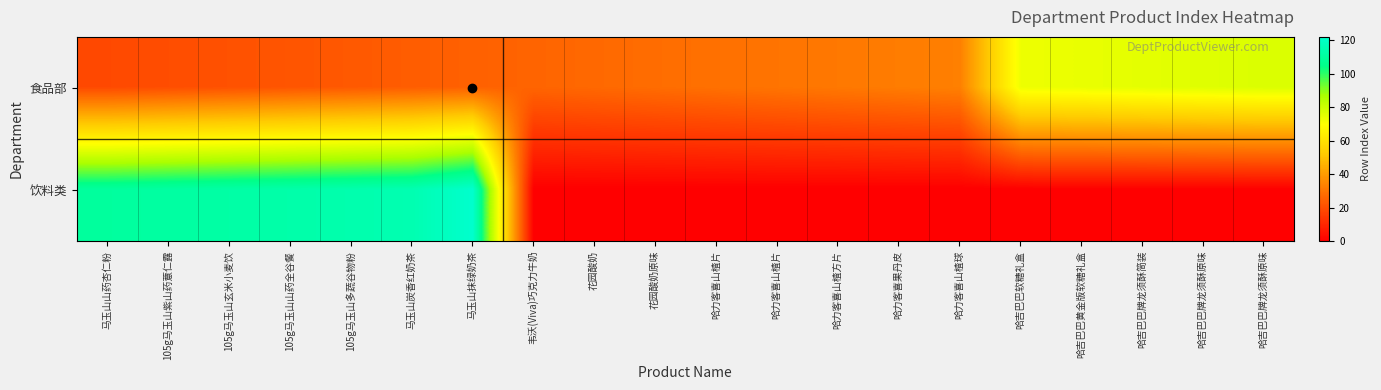

List the series in order of their overall mean, highest first.

饮料类, 食品部